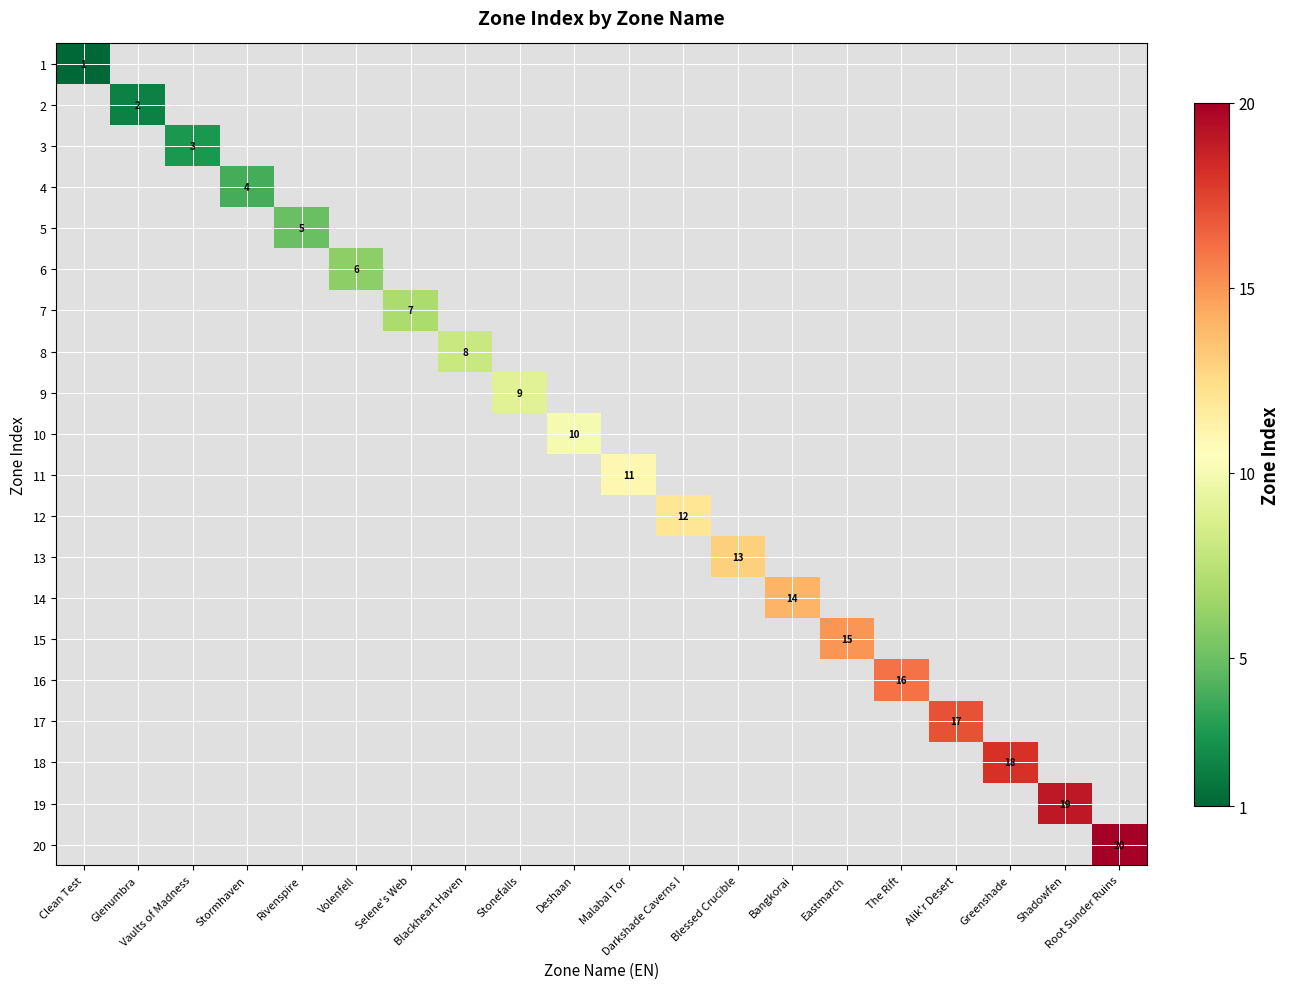

At which category does the chart reach its minimum across all series?

Clean Test